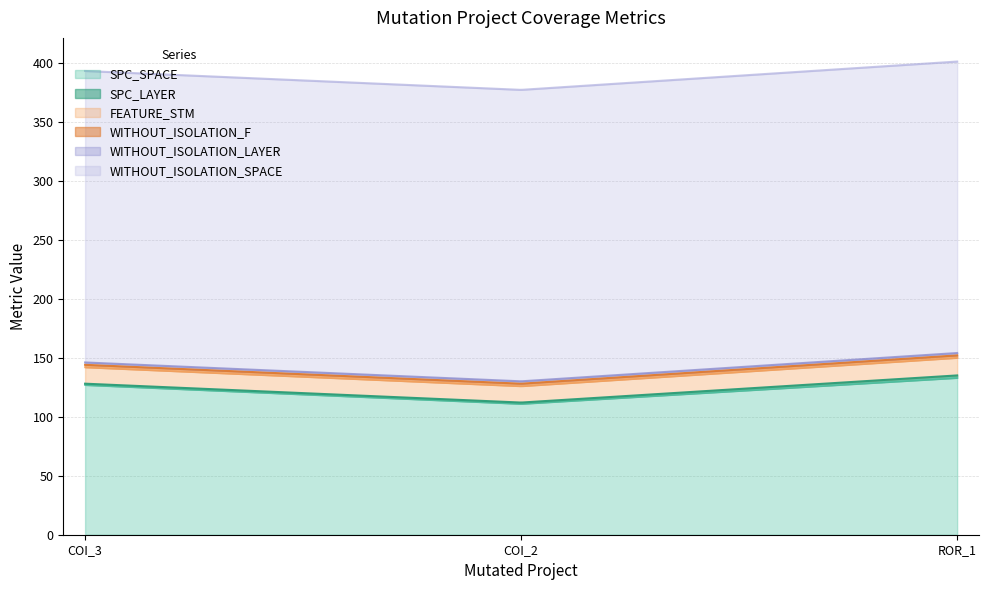

The value of WITHOUT_ISOLATION_F at AutoResponder.EmailSystem.Client.COI_2 is 3. True or false?

False